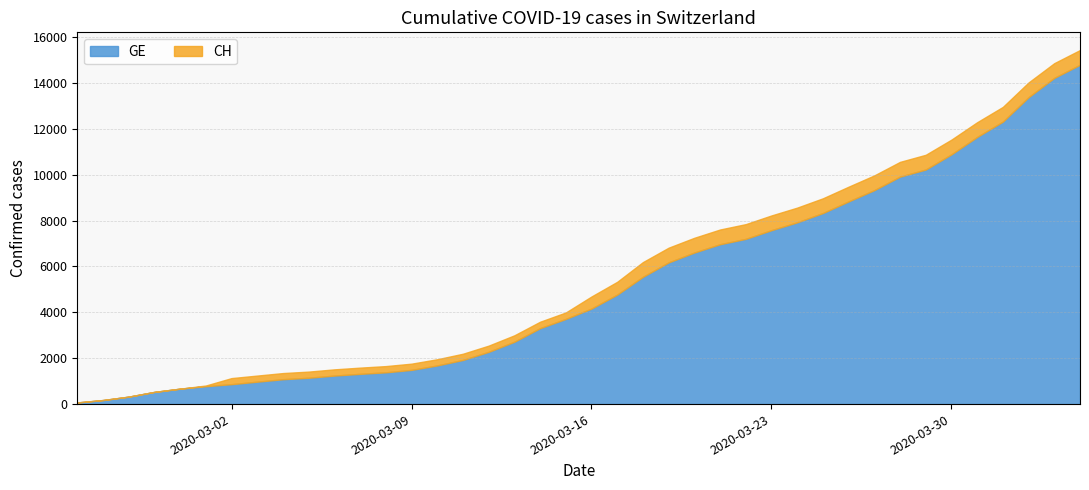

True or false: CH and GE cross at least once.

False